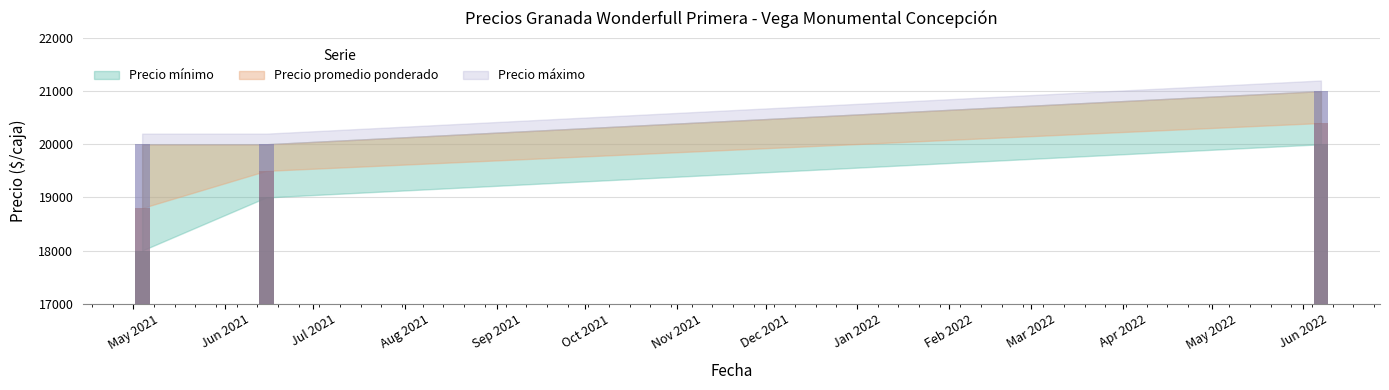

What is the sum of the Precio mínimo values at 2021-05-04 and 2021-06-15?

37000